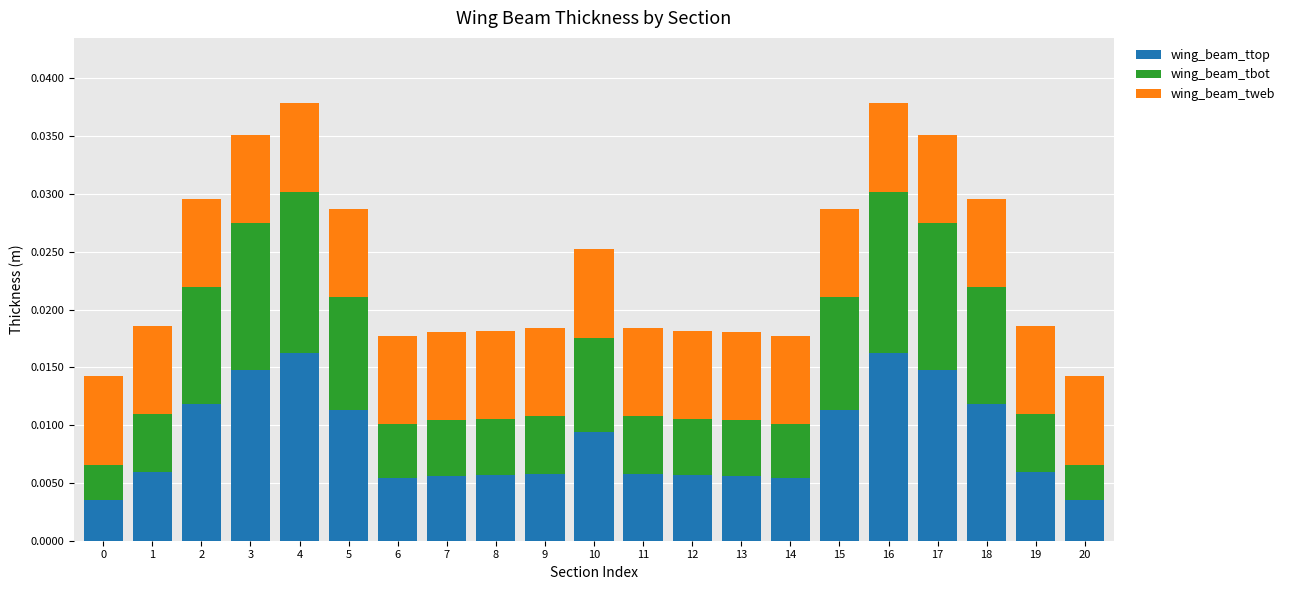

At how many categories does at least one series exceed 0?

21